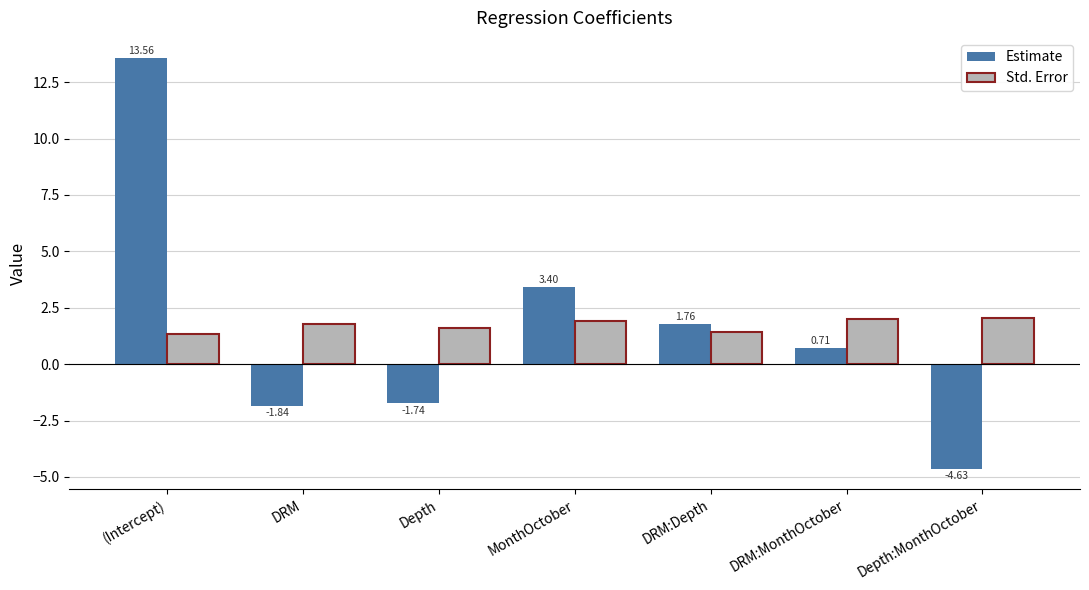

How many values in Estimate are below zero?

3